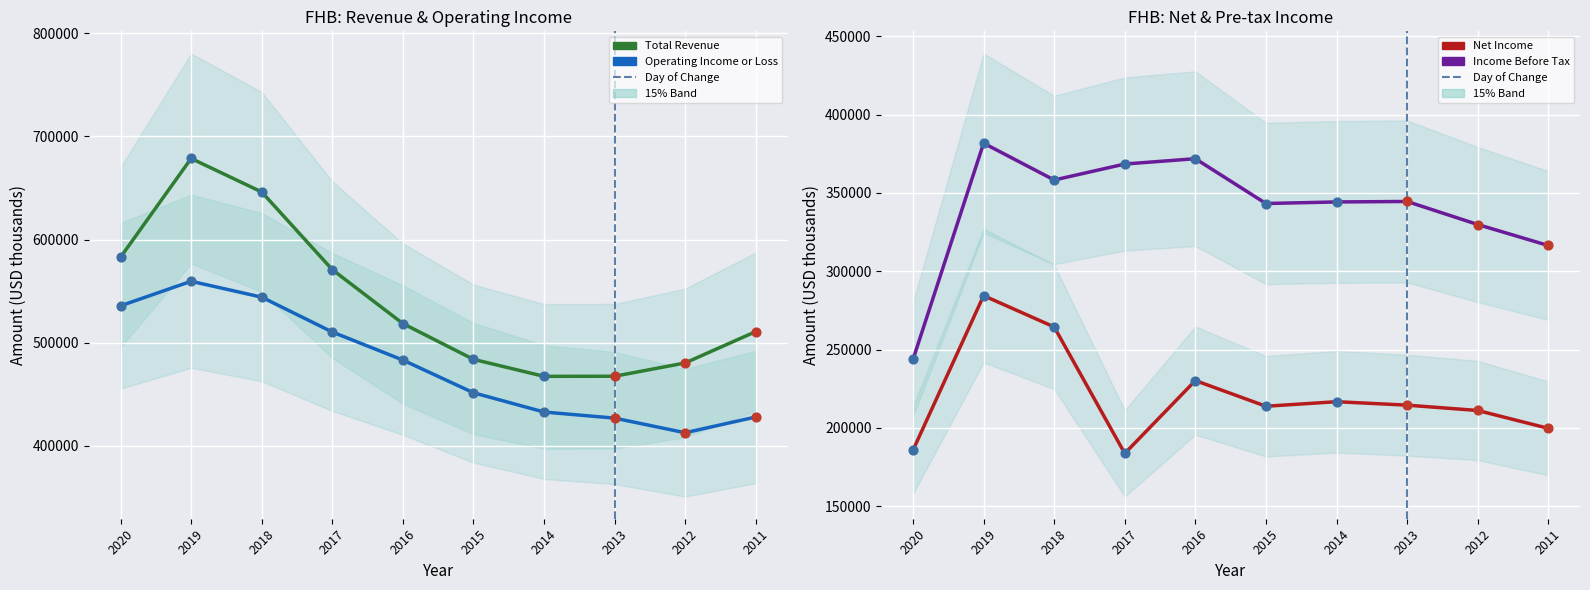

Is the value of Operating Income or Loss at 2014 greater than the value of Total Revenue at 2020?

No